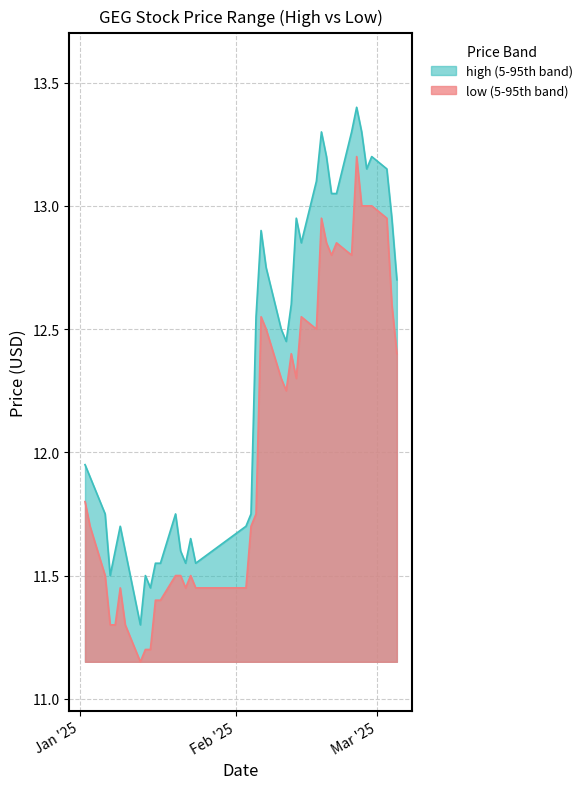

Does the chart display data point markers on the line(s)?

No